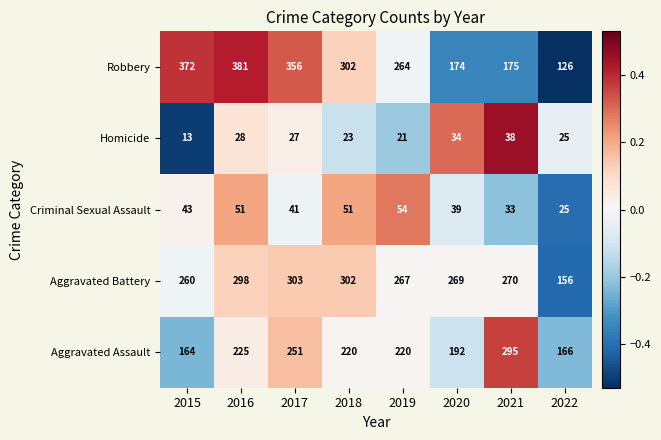

Rank the series by their maximum value, from lowest to highest.

Homicide, Criminal Sexual Assault, Aggravated Assault, Aggravated Battery, Robbery